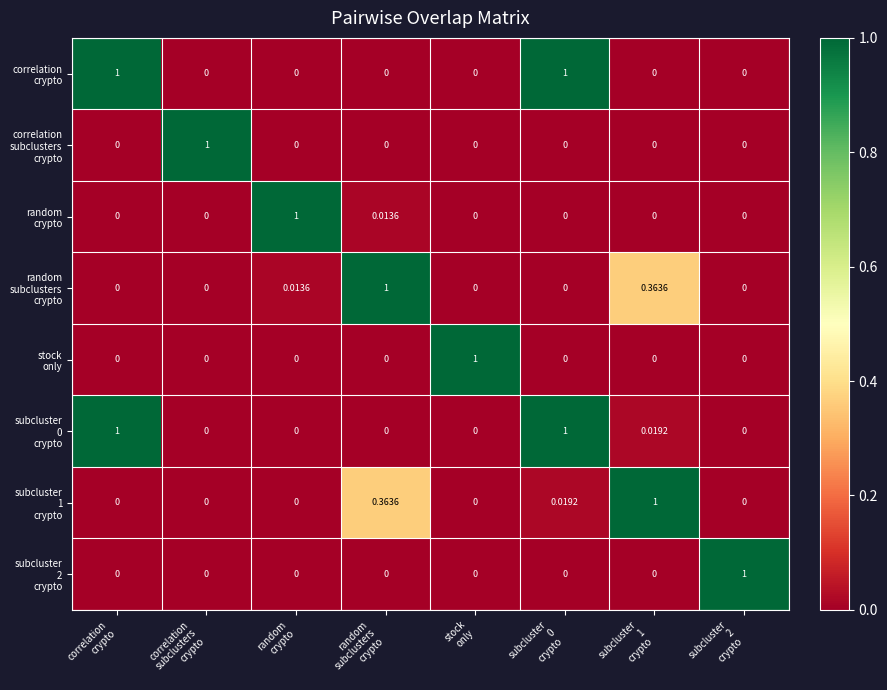

How many series are shown in this chart?

8